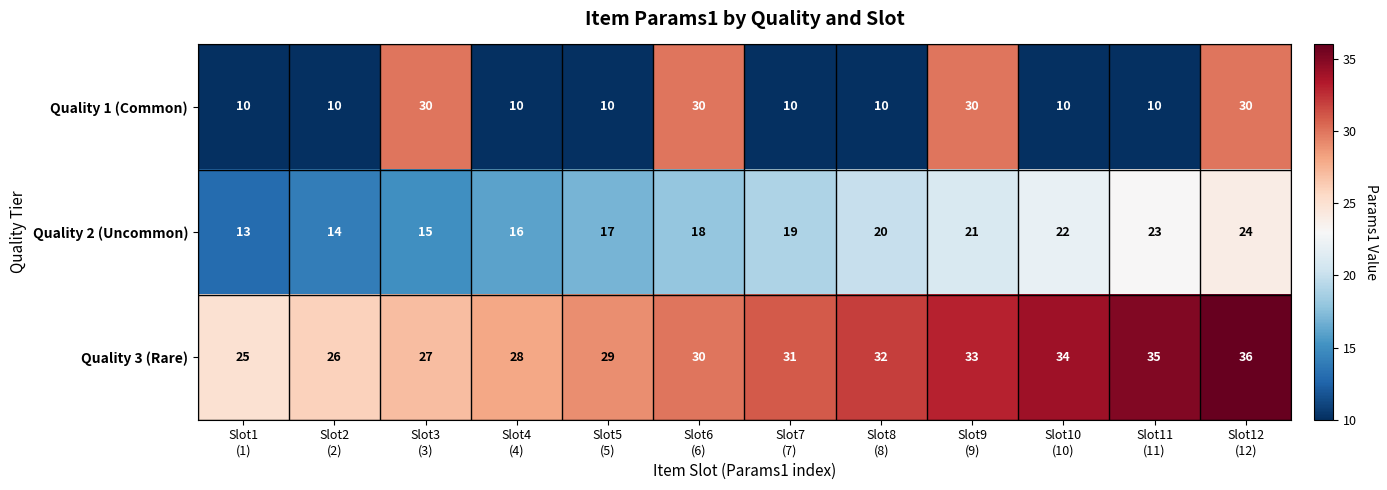

Between Slot6
(6) and Slot11
(11), which series saw the biggest shift?

Quality 1 (Common)